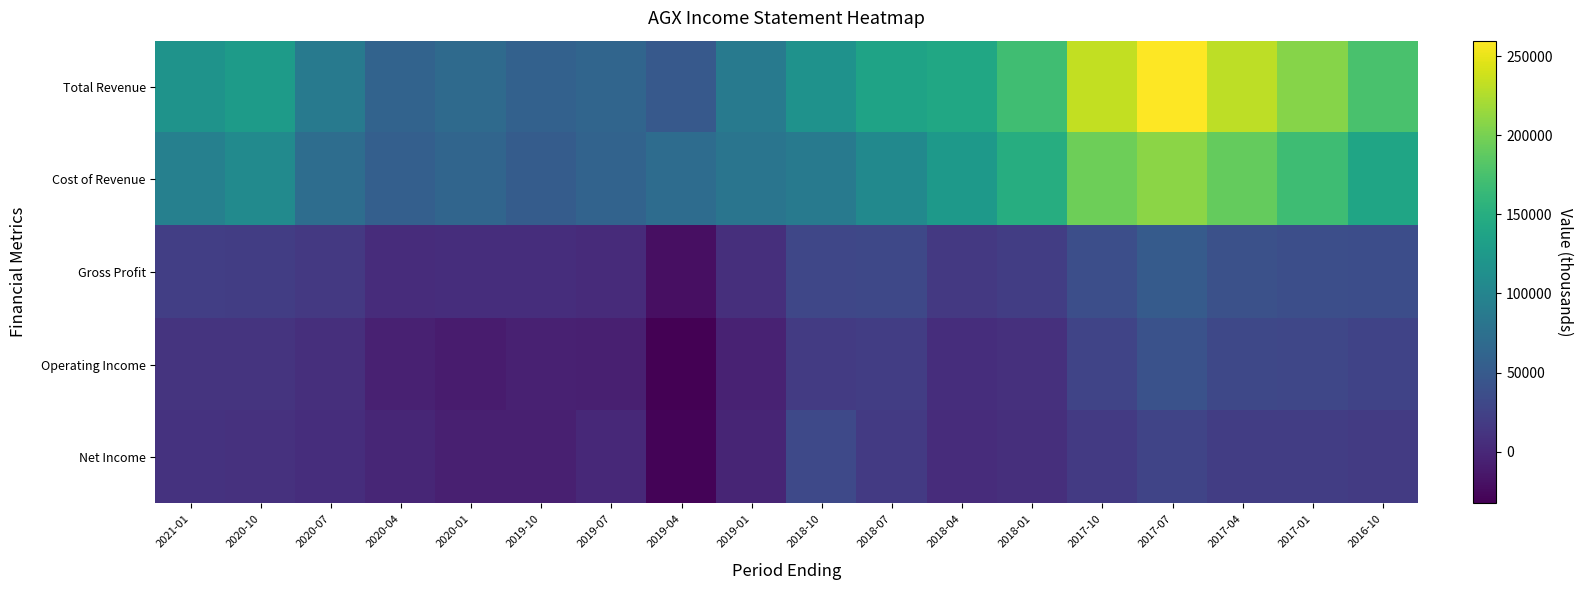

Rank the series at 2019-04 from highest to lowest value.

Cost of Revenue, Total Revenue, Gross Profit, Net Income, Operating Income